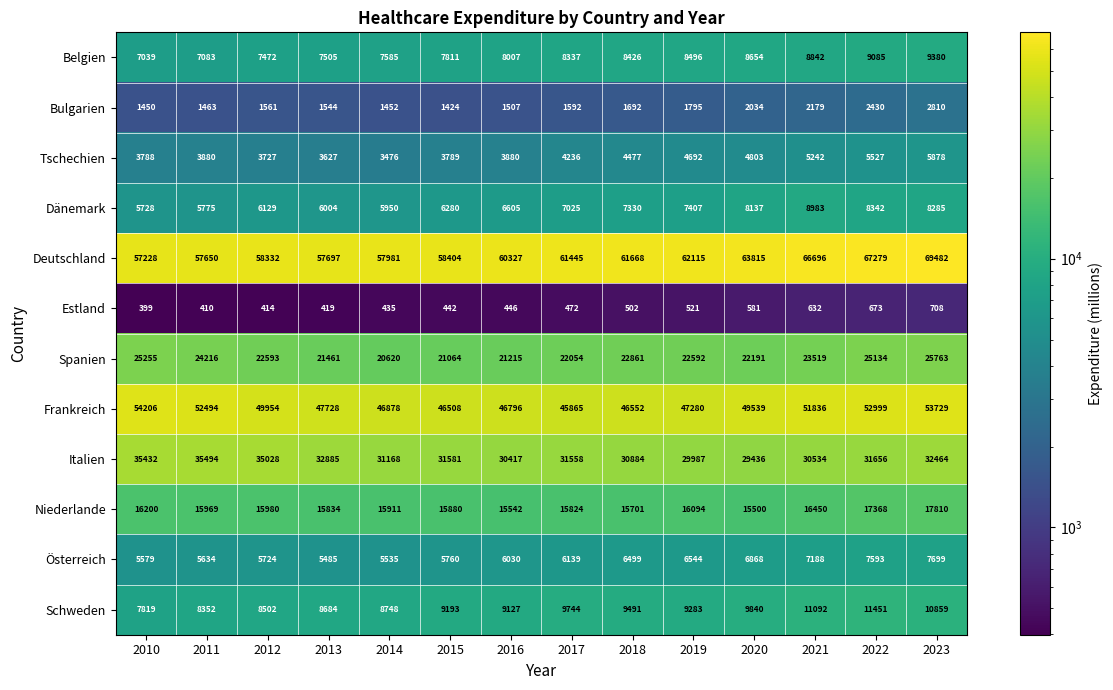

Between 2014 and 2021, which series saw the biggest shift?

Deutschland